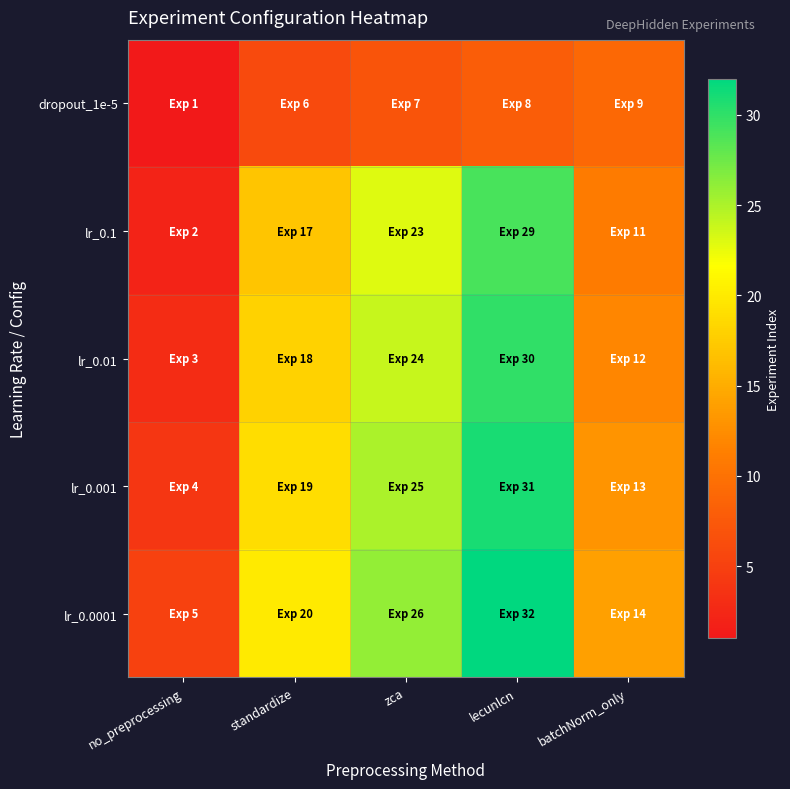

What is the difference between the highest and lowest values at zca?

19